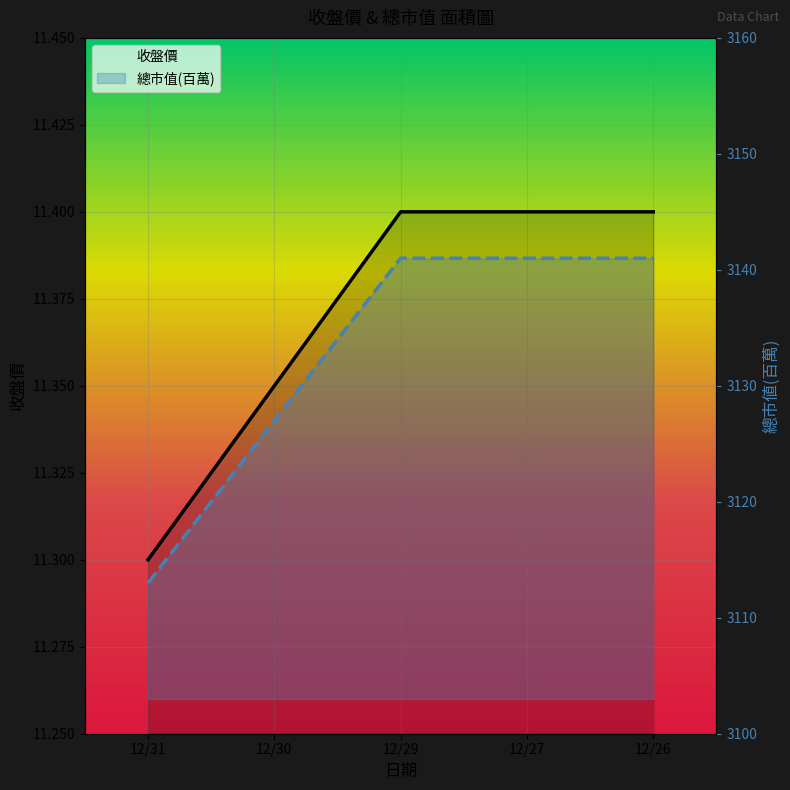

Which label corresponds to the largest value in the chart?

12/29